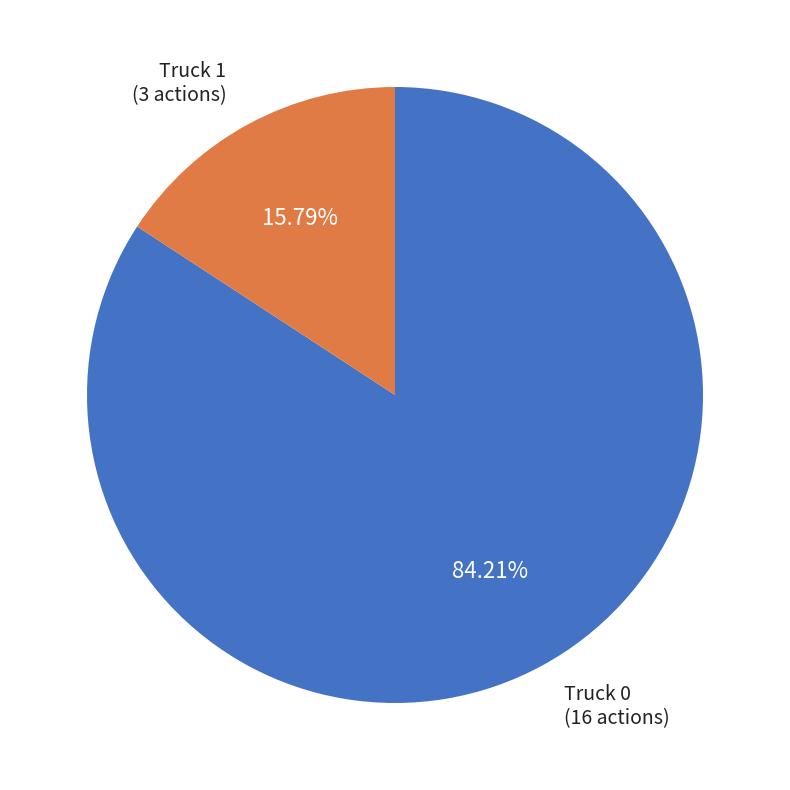

True or false: Truck 1 accounts for 23% of the total.

False